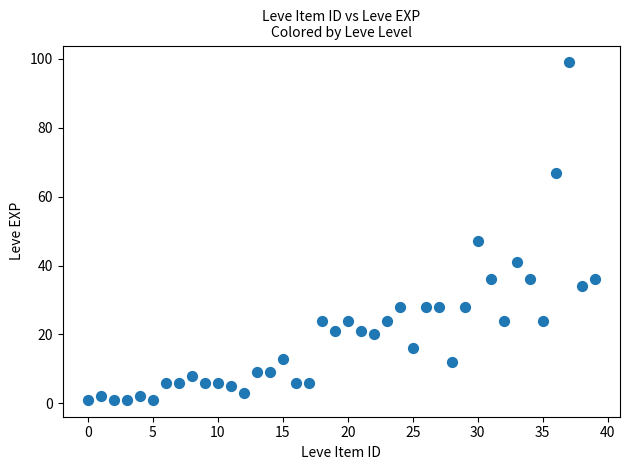

What Y value in the scatter plot is closest to 50?

47